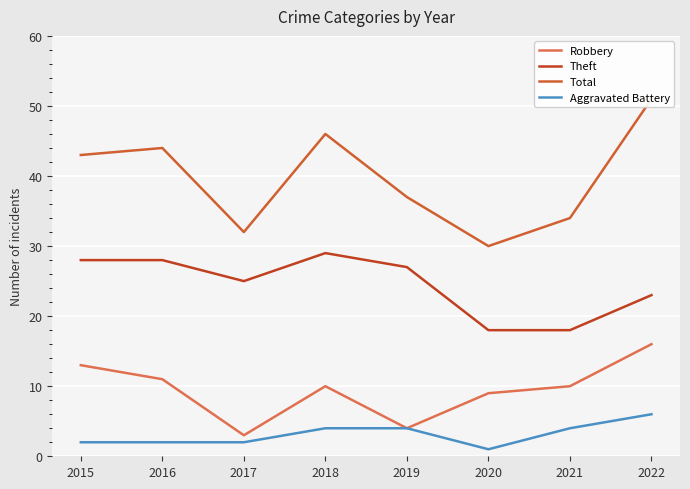

Count the number of data series in this chart.

4